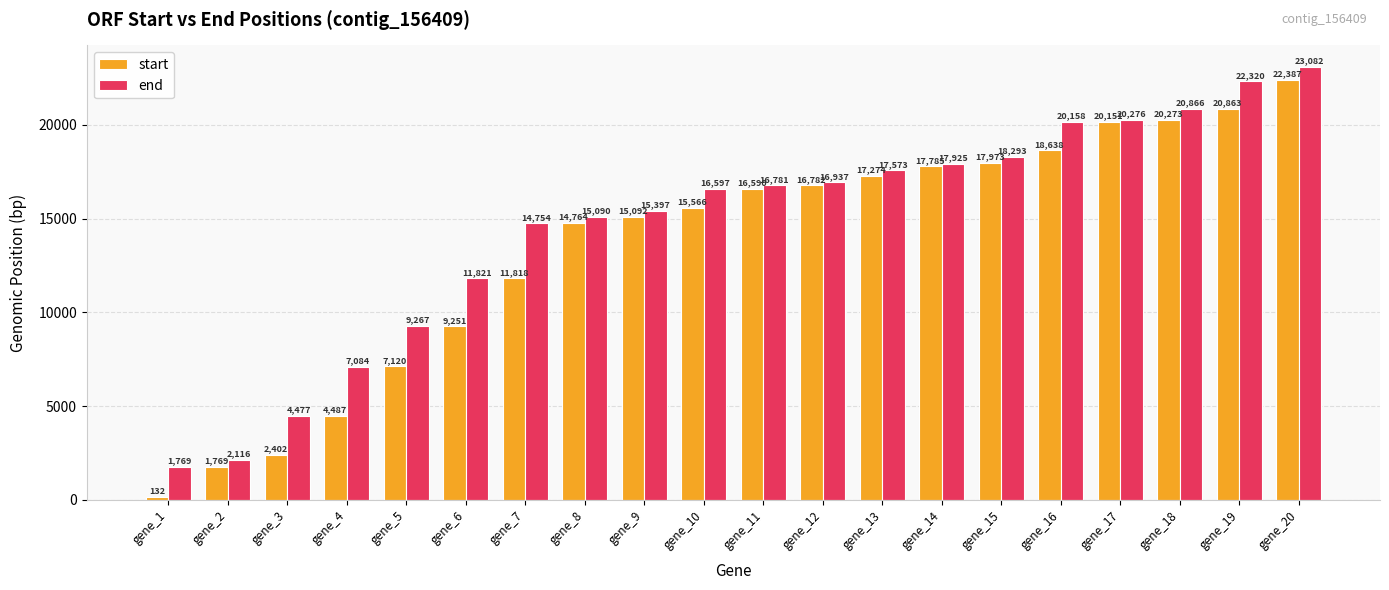

Between gene_4 and gene_8, which series saw the biggest shift?

start